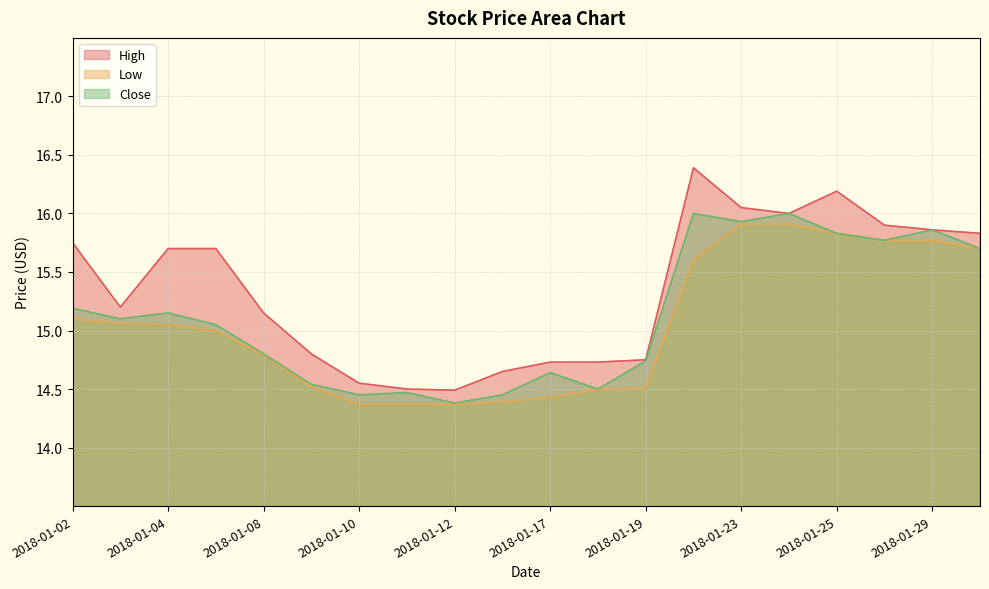

True or false: Close has more than 2 interior local peaks.

True